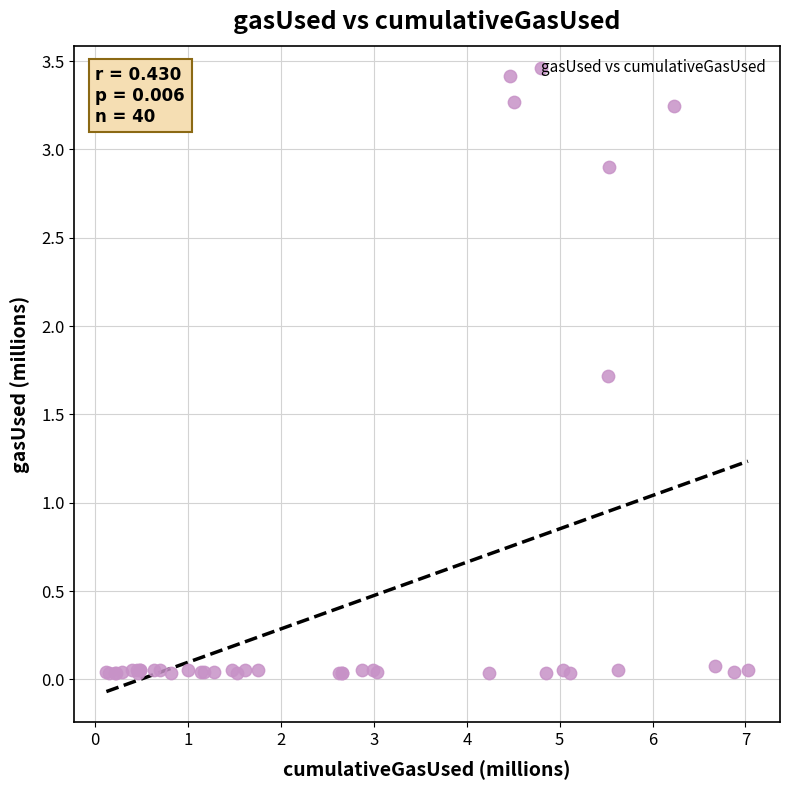

What Y value in the scatter plot is closest to 1?

1.7